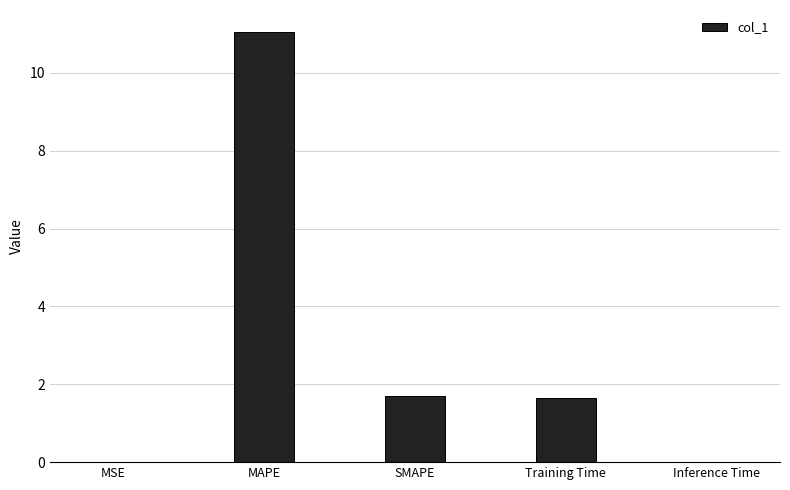

Is it true that the value at SMAPE is 2.7?

False